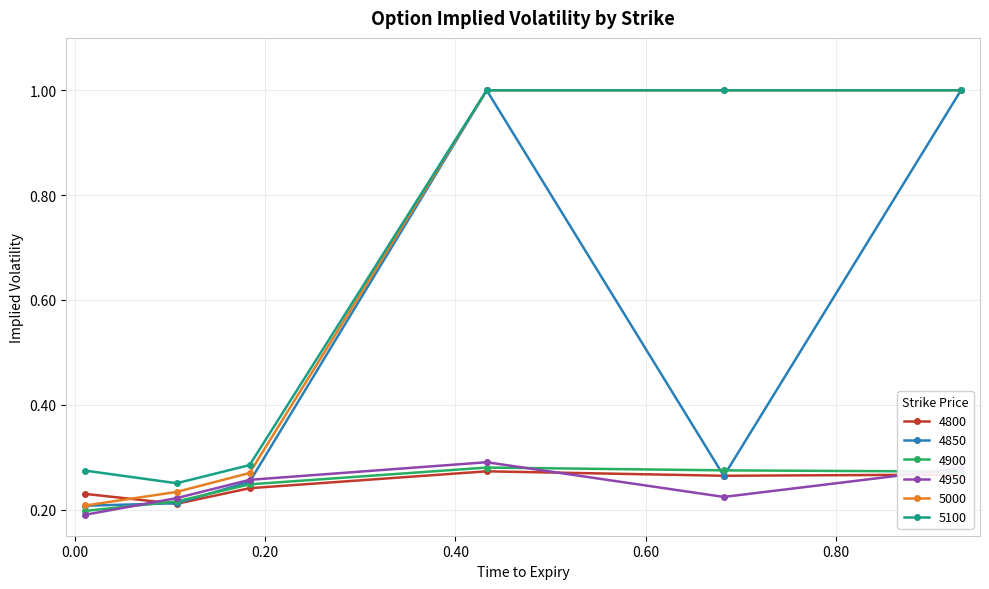

How many 5100 values are between 0 and 1?

6